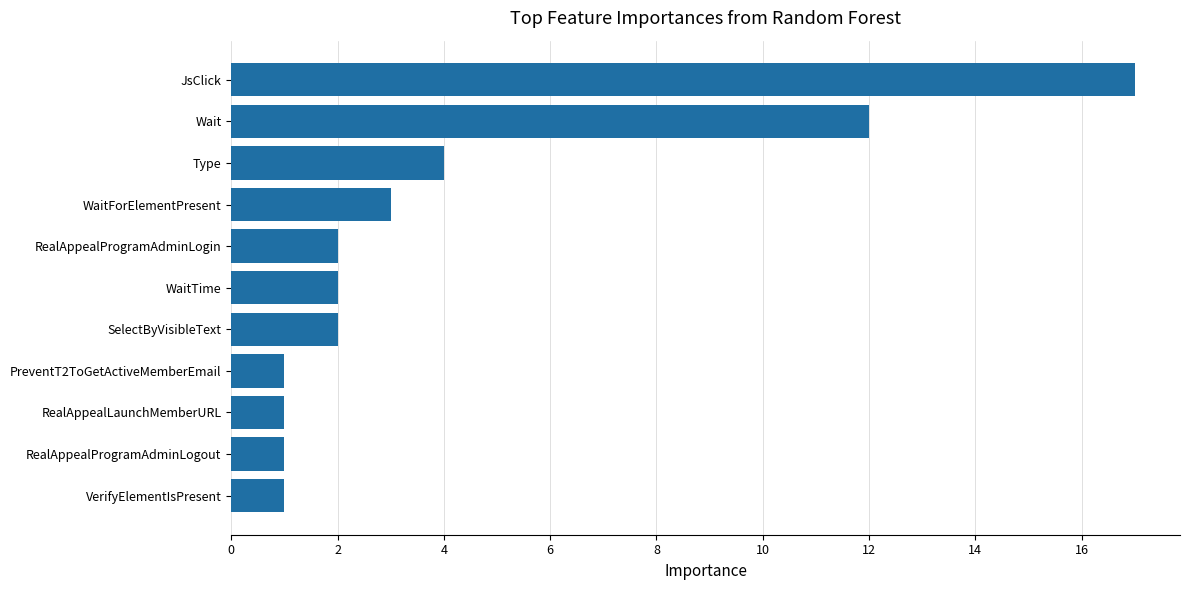

Reading top to bottom, transcribe all the data shown in this chart.

17	12	4	3	2	2	2	1	1	1	1